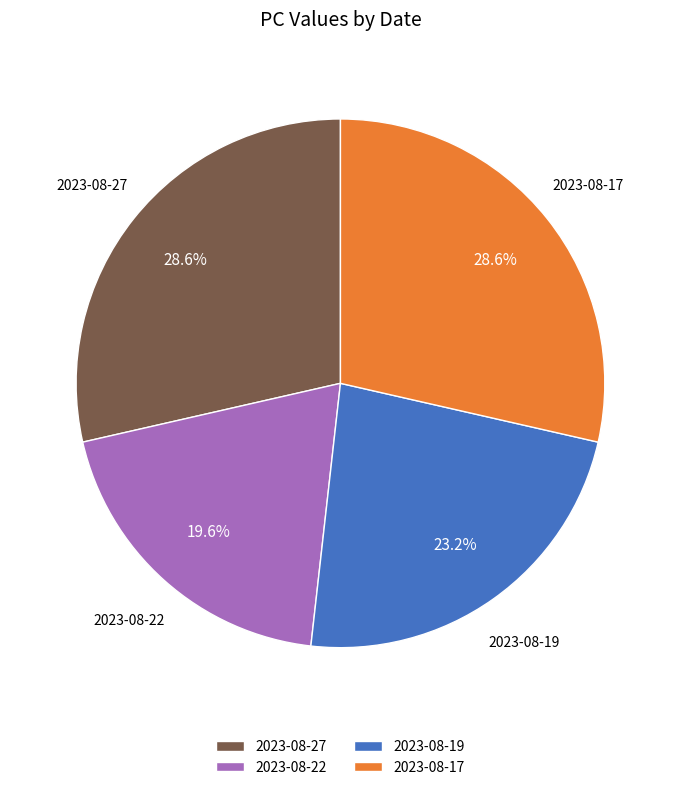

Which category has the smallest portion of the pie?

2023-08-22